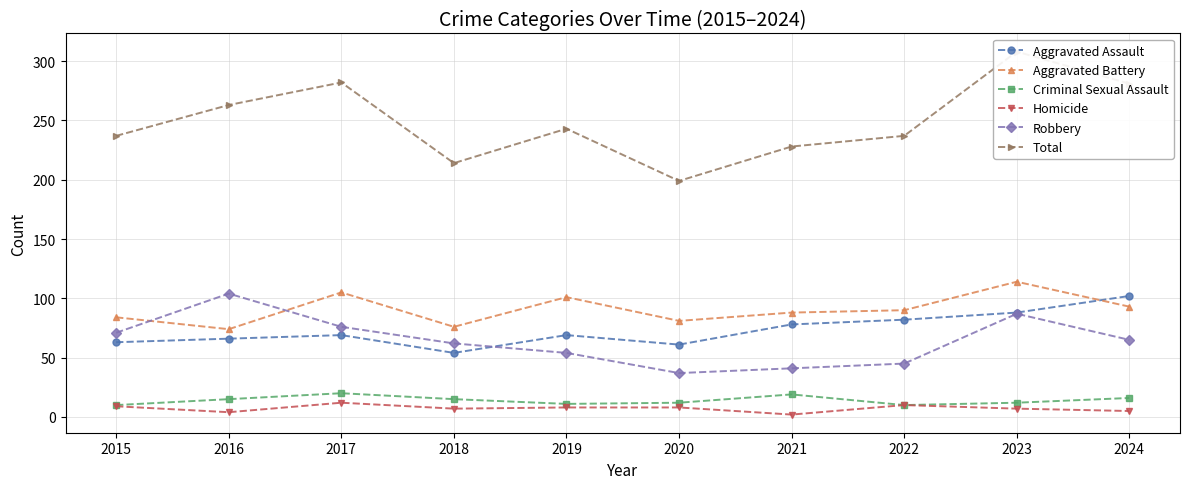

Reading left to right, list all the values displayed in this chart.

Aggravated Assault: 2015=63	2016=66	2017=69	2018=54	2019=69	2020=61	2021=78	2022=82	2023=88	2024=102
Aggravated Battery: 2015=84	2016=74	2017=105	2018=76	2019=101	2020=81	2021=88	2022=90	2023=114	2024=93
Criminal Sexual Assault: 2015=10	2016=15	2017=20	2018=15	2019=11	2020=12	2021=19	2022=10	2023=12	2024=16
Homicide: 2015=9	2016=4	2017=12	2018=7	2019=8	2020=8	2021=2	2022=10	2023=7	2024=5
Robbery: 2015=71	2016=104	2017=76	2018=62	2019=54	2020=37	2021=41	2022=45	2023=87	2024=65
Total: 2015=237	2016=263	2017=282	2018=214	2019=243	2020=199	2021=228	2022=237	2023=308	2024=281